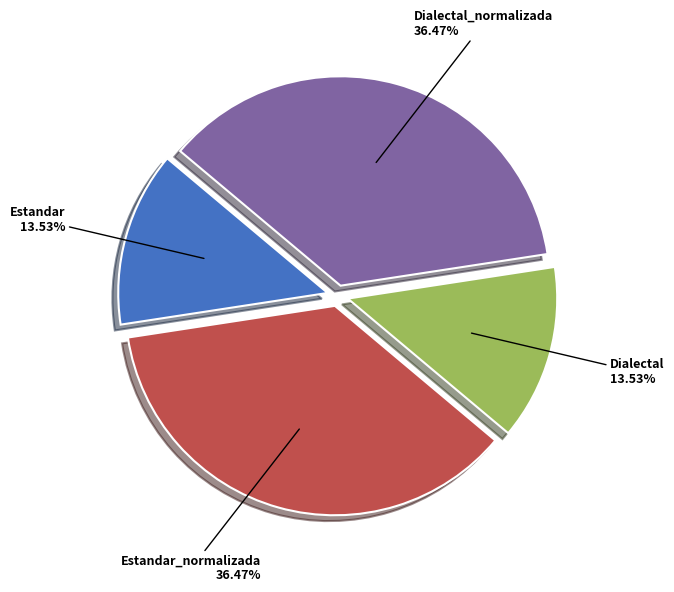

Is Dialectal_normalizada the majority of the pie?

No